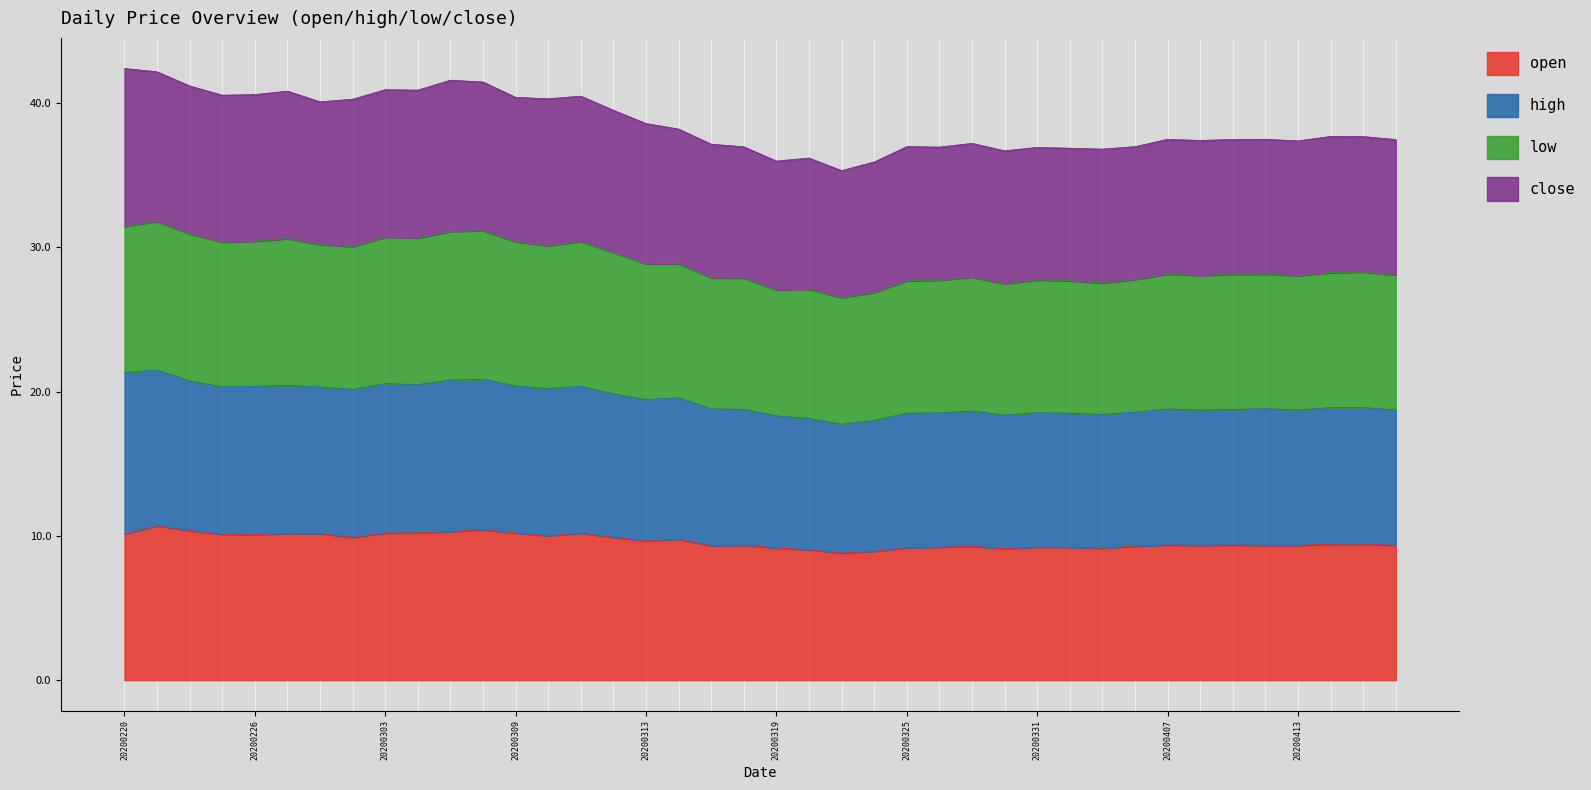

The value of open at 20200331 is 9.2. True or false?

True